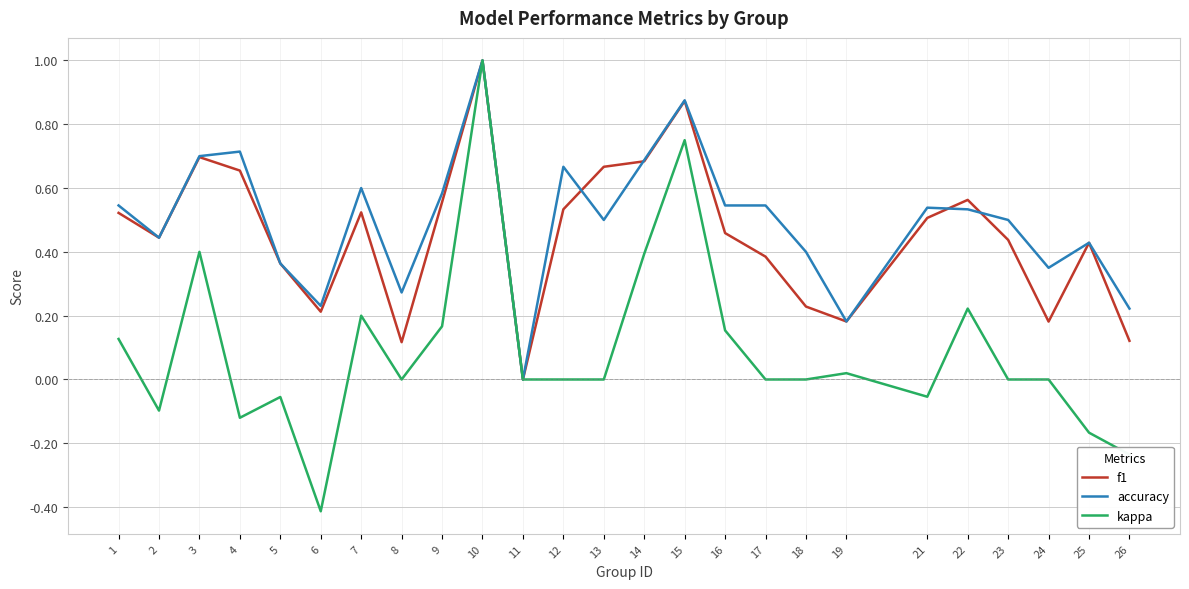

The value of accuracy at 10 is 0.7. True or false?

False